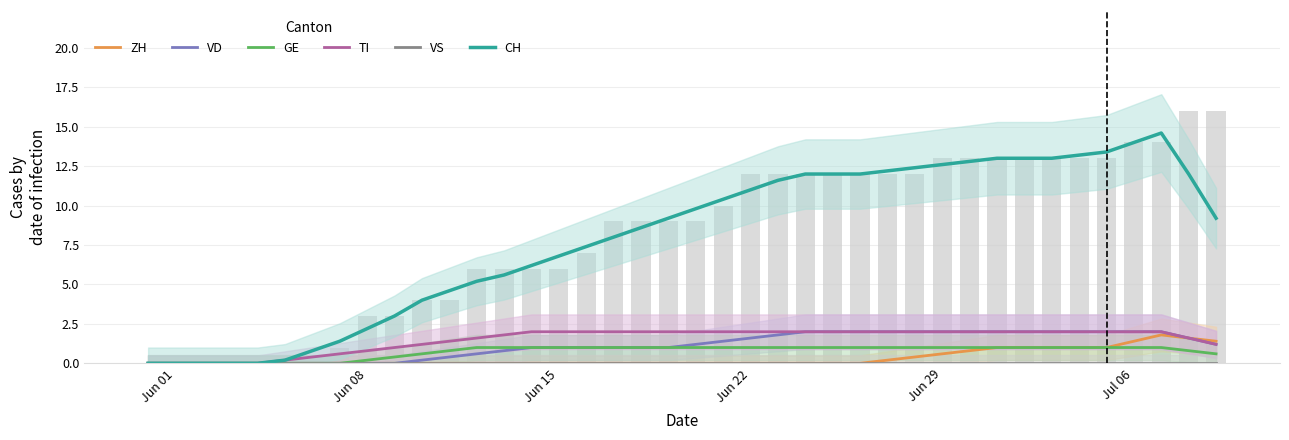

What is the difference between the maximum and second lowest values in the CH series?

14.6